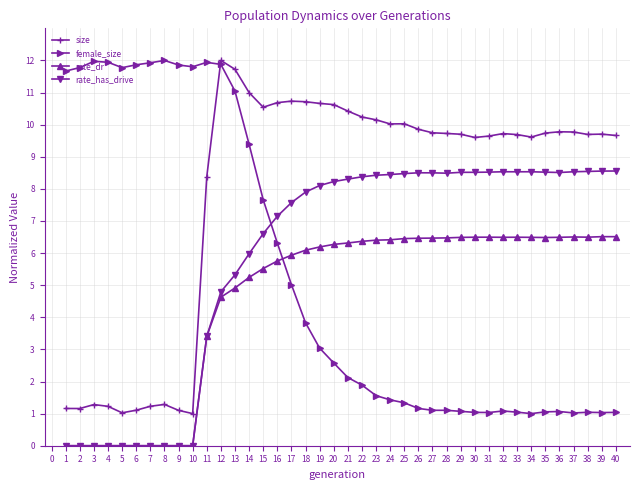

True or false: rate_has_drive has more than 0 points higher than both neighbors.

True